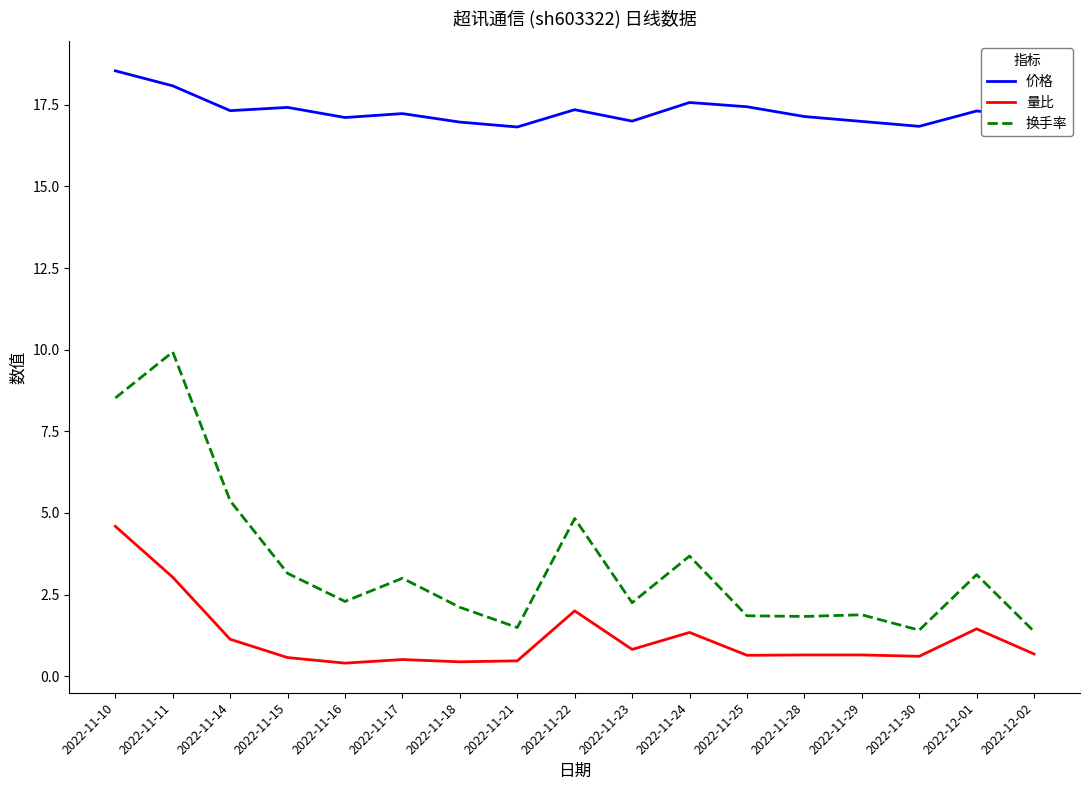

True or false: 换手率 and 价格 intersect in this chart.

False